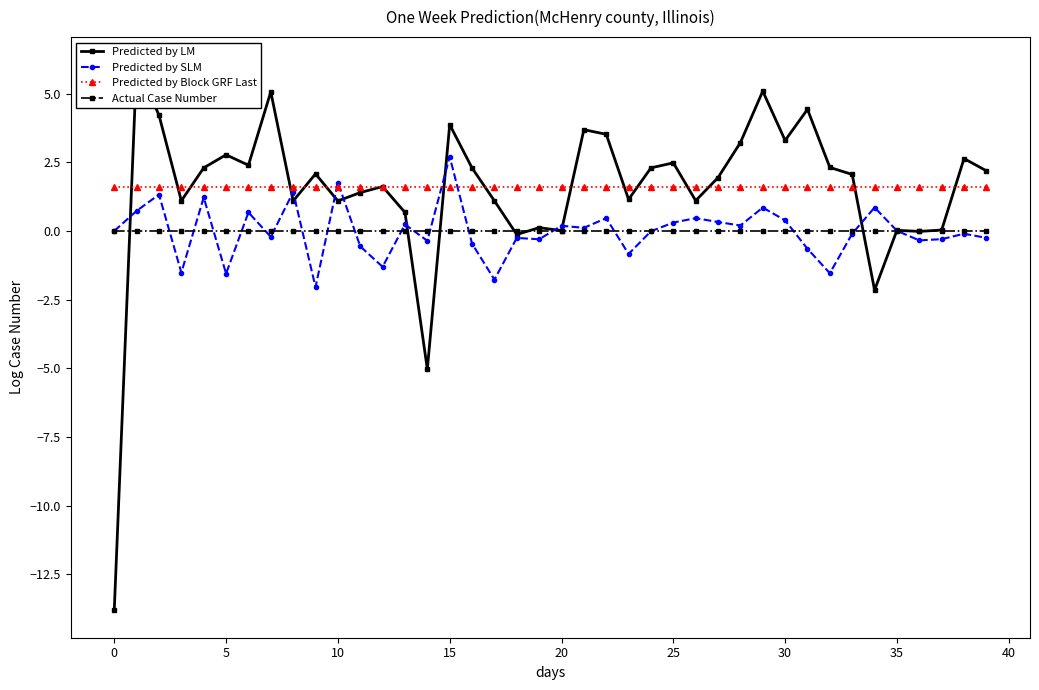

True or false: Actual Case Number has more than 0 points higher than both neighbors.

False